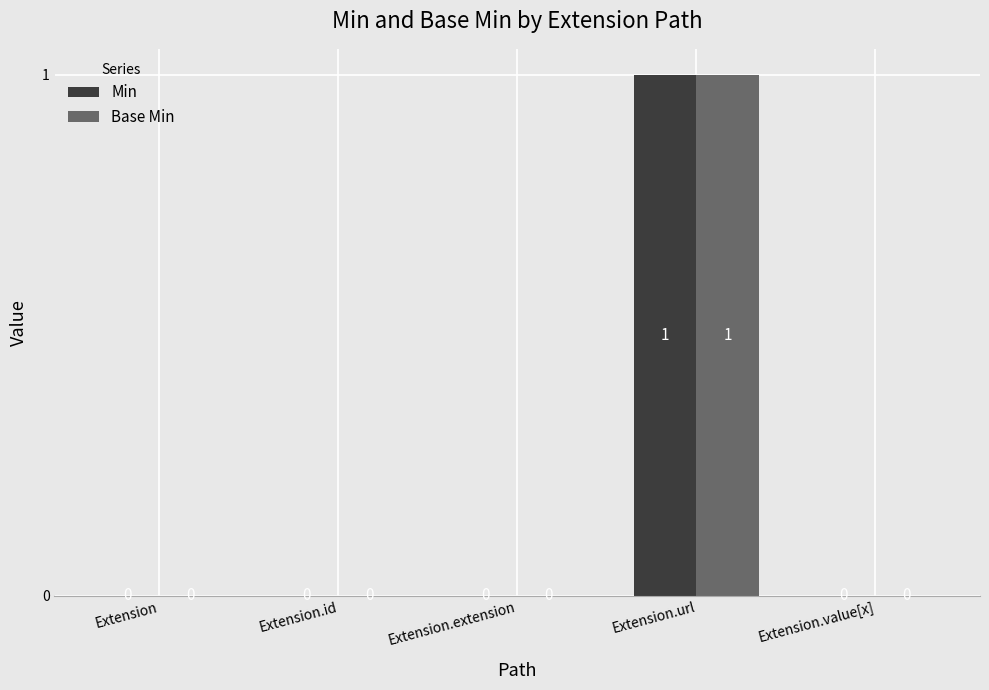

At which category is the sum across all series the highest?

Extension.url